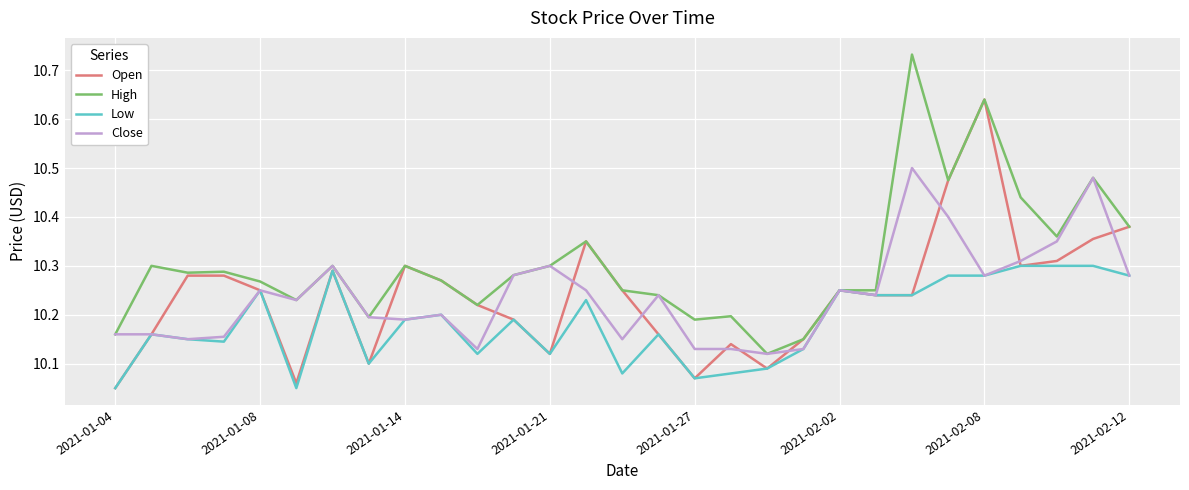

List the series in order of their peak value, highest first.

High, Open, Close, Low